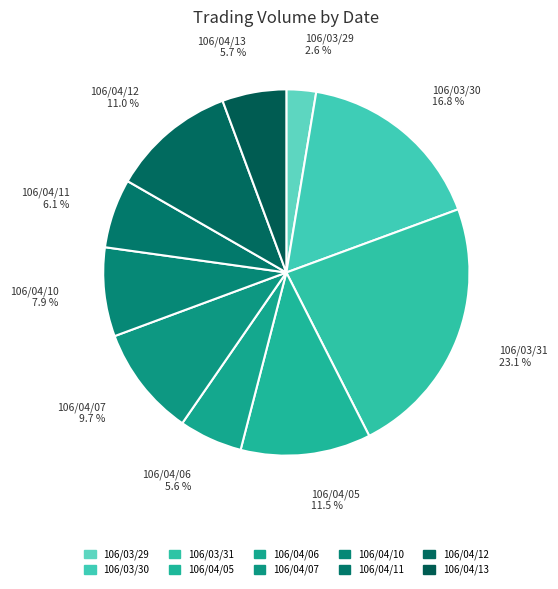

Which category has the smallest portion of the pie?

106/03/29